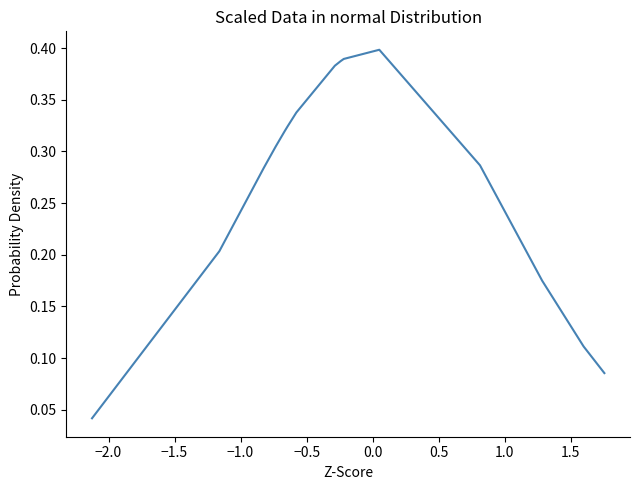

What is the sum of all values?

5.2